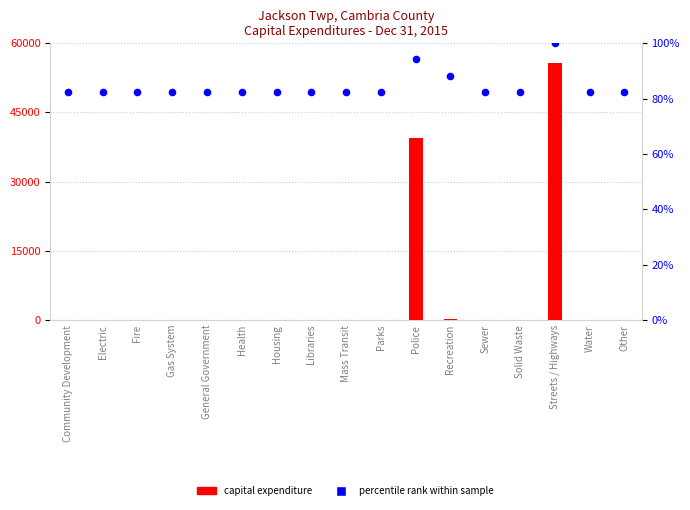

Which series reaches the maximum Y coordinate?

Capital Expenditure